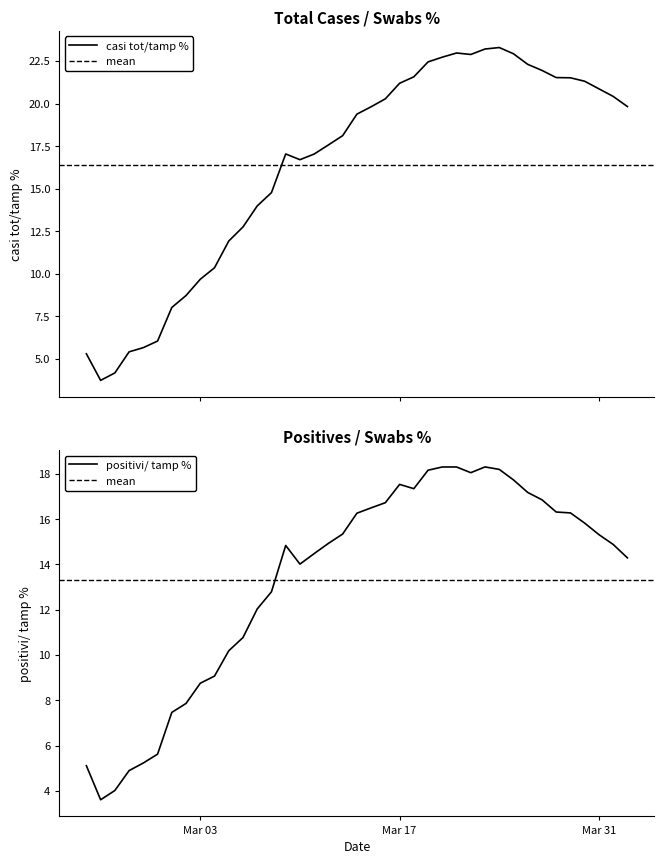

Does the chart have visible grid lines?

No